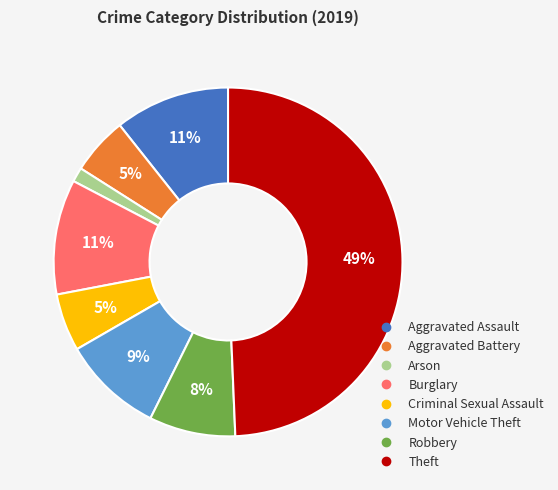

How many slices are in this pie chart?

8